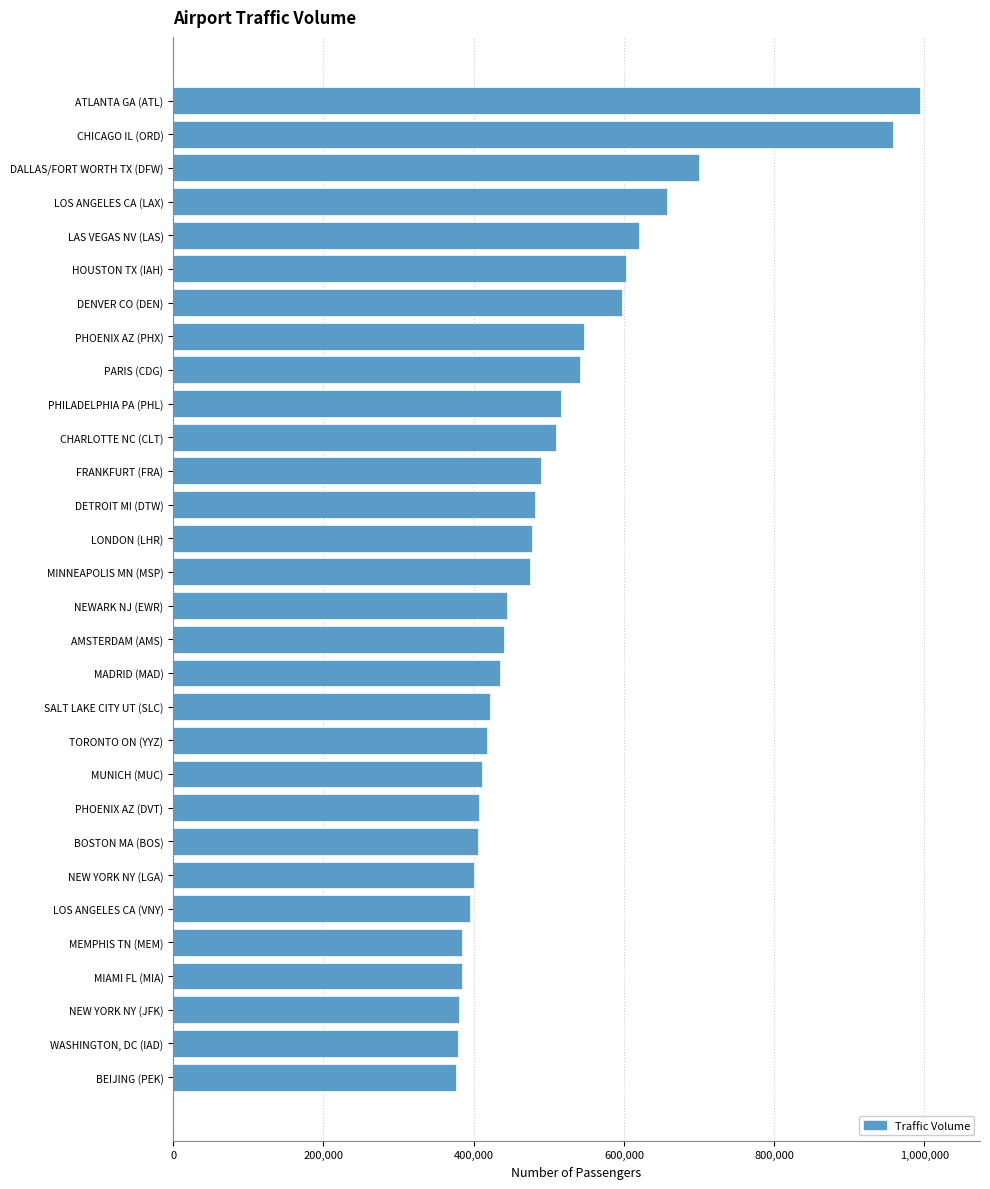

Rank the categories by value from lowest to highest.

BEIJING (PEK), WASHINGTON, DC (IAD), NEW YORK NY (JFK), MIAMI FL (MIA), MEMPHIS TN (MEM), LOS ANGELES CA (VNY), NEW YORK NY (LGA), BOSTON MA (BOS), PHOENIX AZ (DVT), MUNICH (MUC), TORONTO ON (YYZ), SALT LAKE CITY UT (SLC), MADRID (MAD), AMSTERDAM (AMS), NEWARK NJ (EWR), MINNEAPOLIS MN (MSP), LONDON (LHR), DETROIT MI (DTW), FRANKFURT (FRA), CHARLOTTE NC (CLT), PHILADELPHIA PA (PHL), PARIS (CDG), PHOENIX AZ (PHX), DENVER CO (DEN), HOUSTON TX (IAH), LAS VEGAS NV (LAS), LOS ANGELES CA (LAX), DALLAS/FORT WORTH TX (DFW), CHICAGO IL (ORD), ATLANTA GA (ATL)